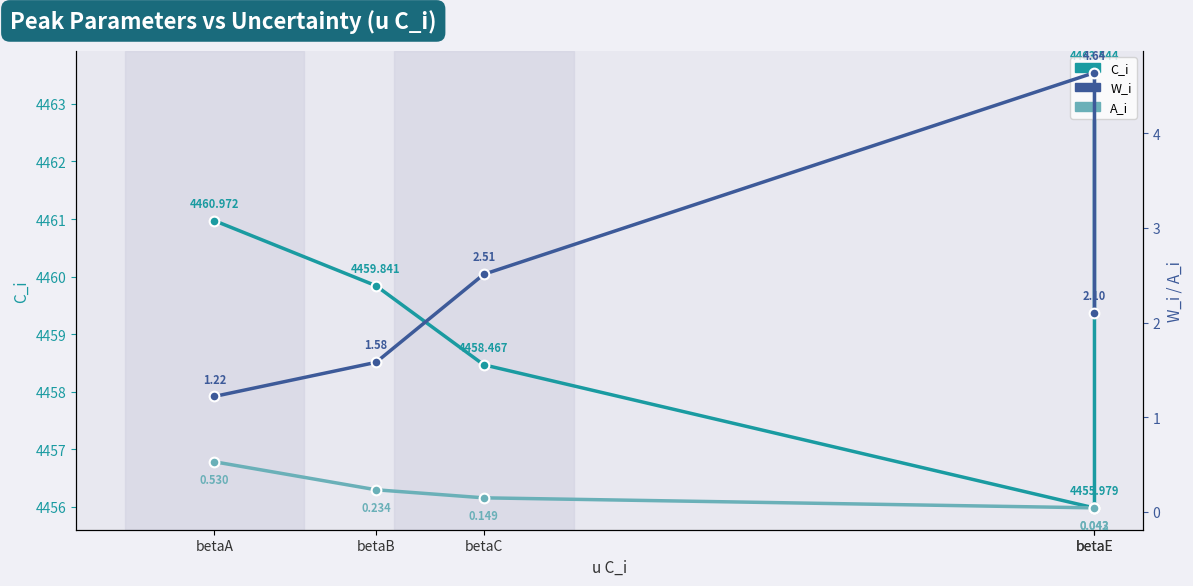

What is the total value across all series at betaB?

4461.7